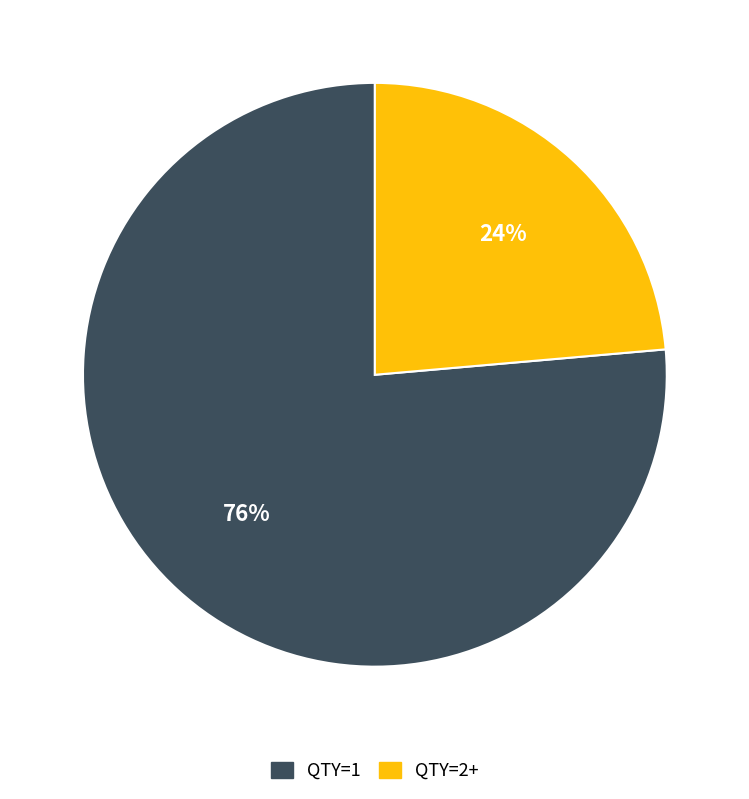

Does any single category account for the majority?

Yes